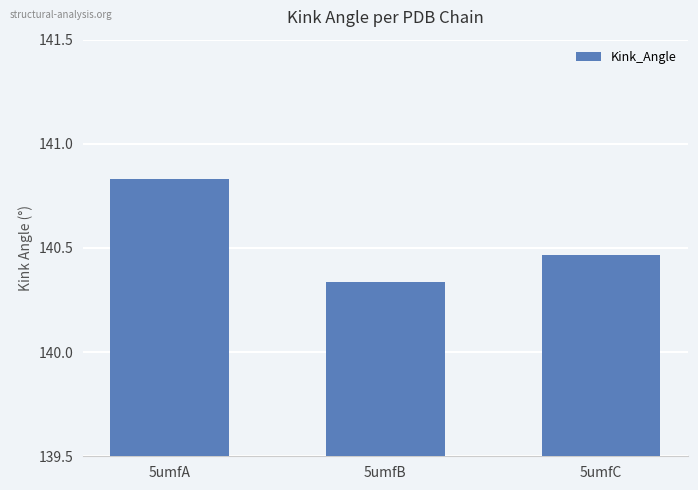

True or false: the data shows 247.2 at 5umfC.

False